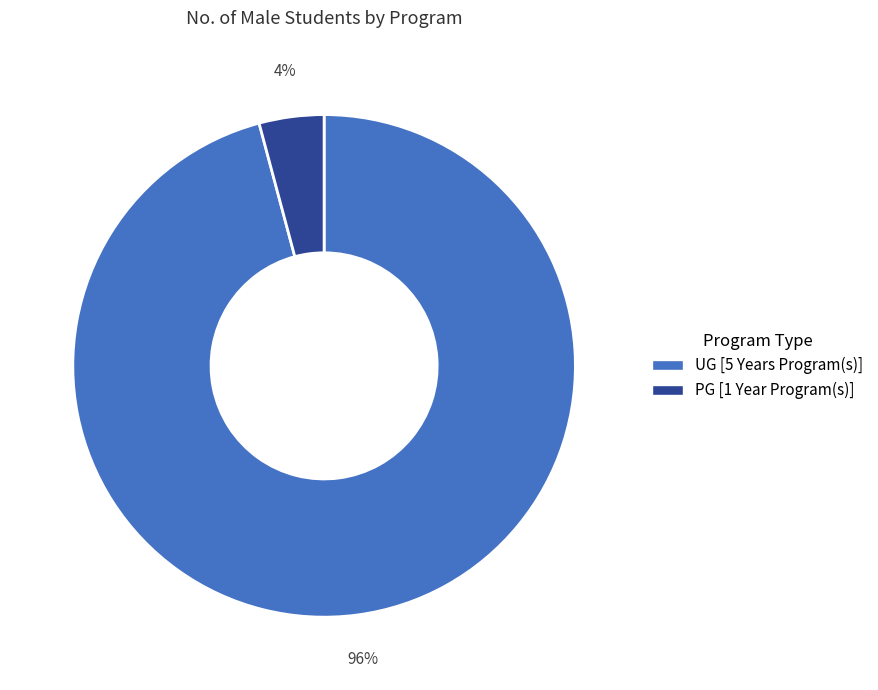

How many slices are in this pie chart?

2